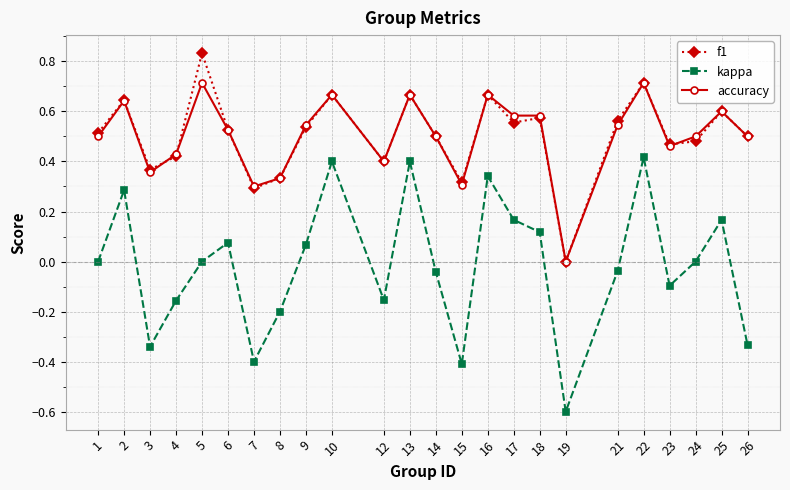

Which category has the highest value across all series?

5